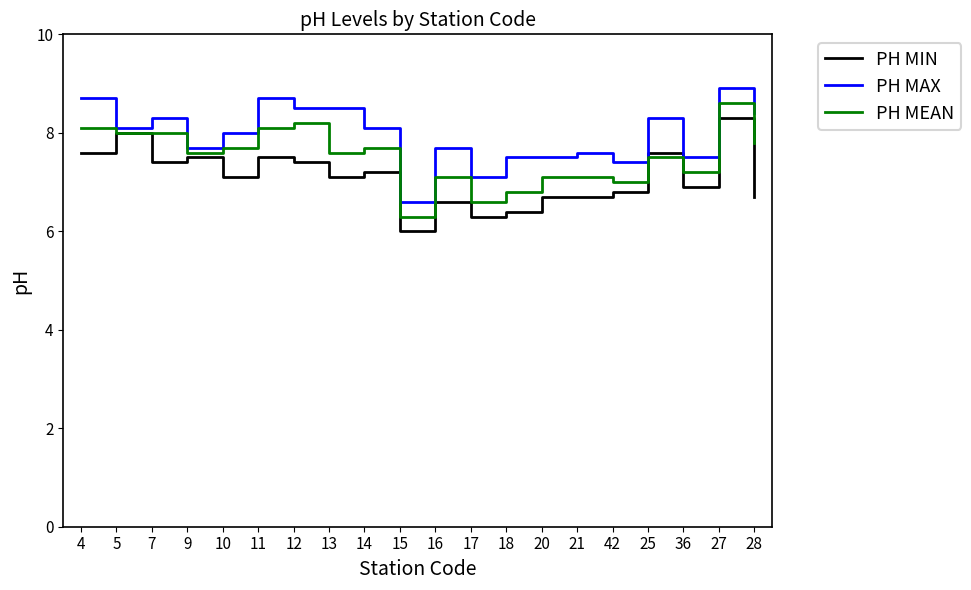

What position from the left is 42?

16